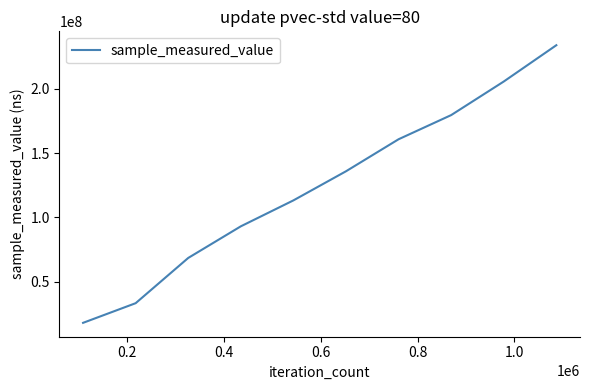

What is the maximum value shown in the chart?

233777053